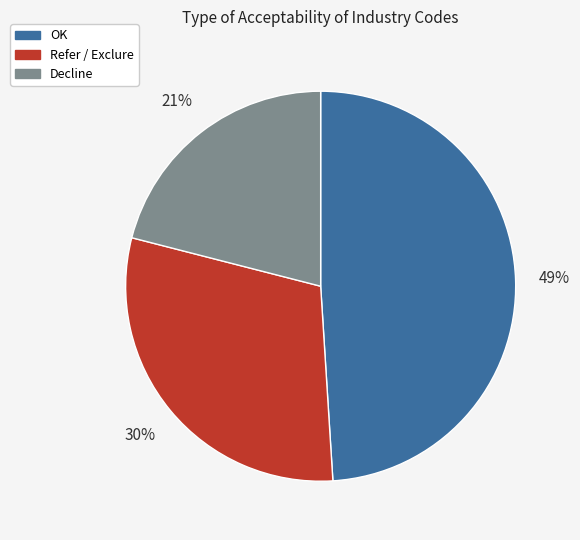

What is the ratio of the value at Decline to the value at Refer / Exclure?

0.7